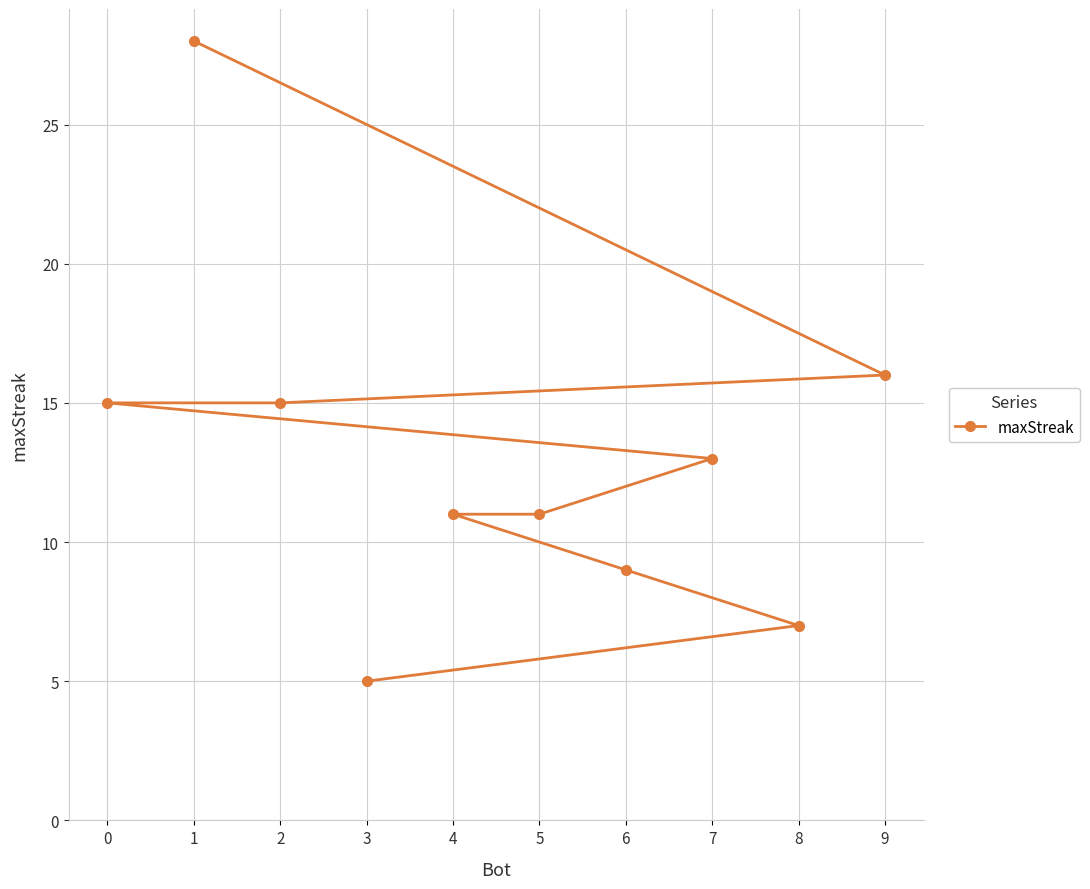

List the labels in order of value, smallest first.

3, 8, 6, 5, 4, 7, 2, 0, 9, 1